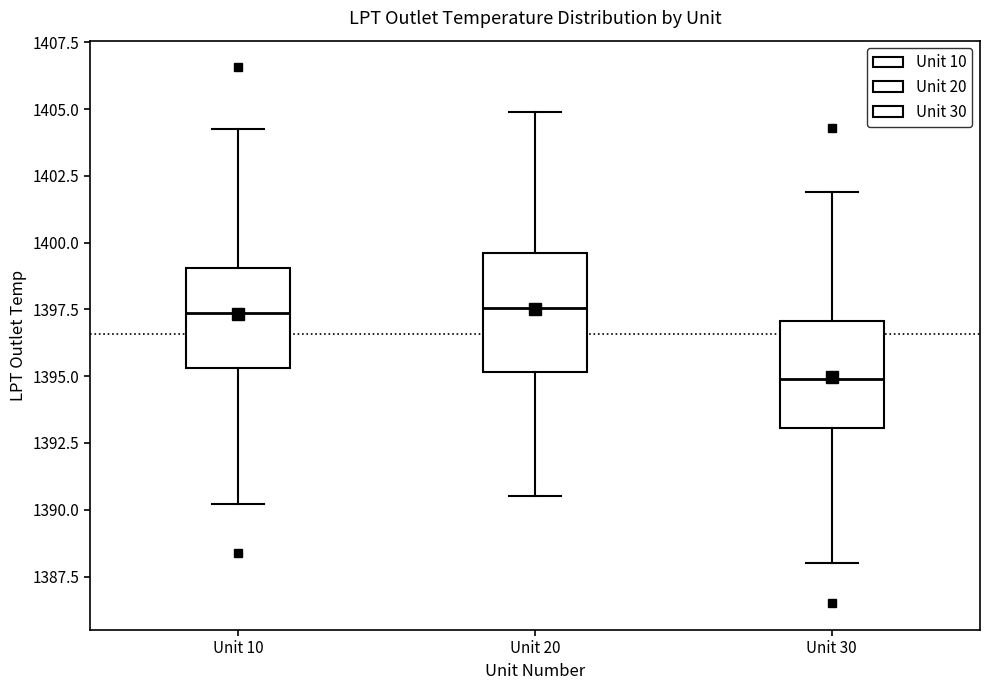

Which box is the tallest, from its lower edge to its upper edge?

Unit 20